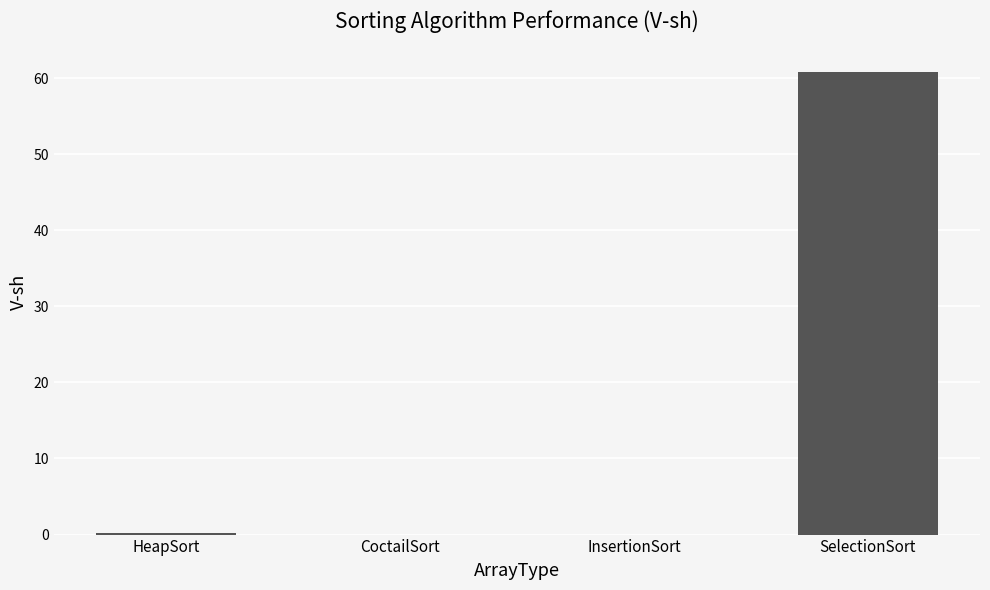

Is it true that the value at CoctailSort is 0.0?

True